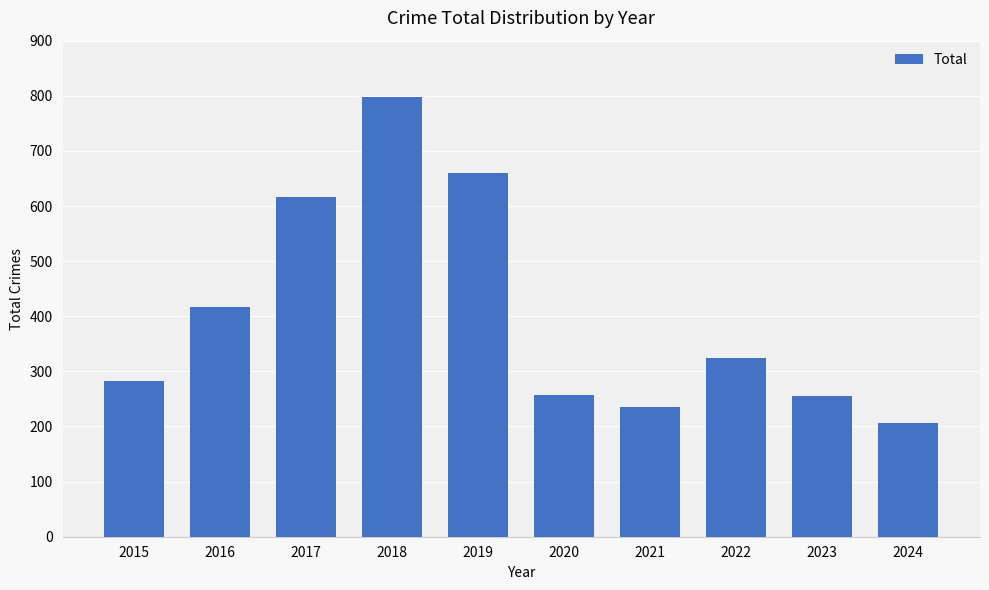

What is the change in value from 2018 to 2021?

-562